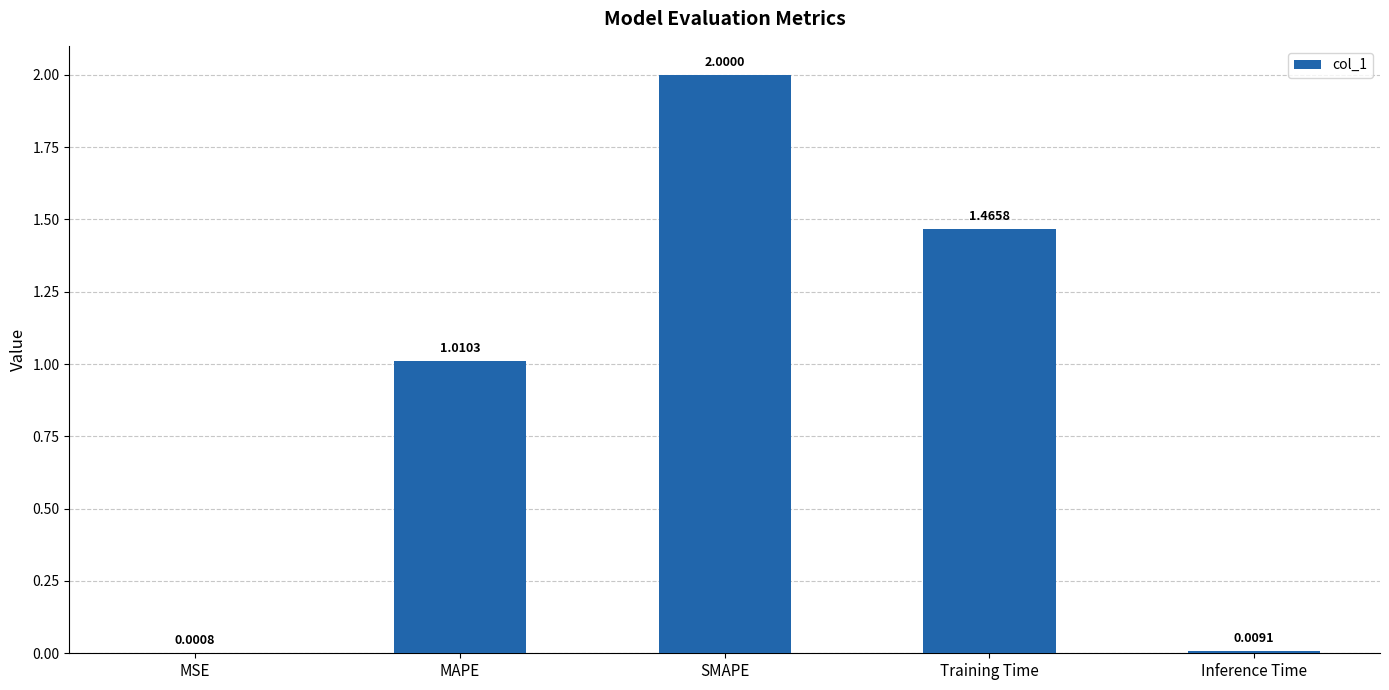

Where is the data nearest to the value 1?

MAPE